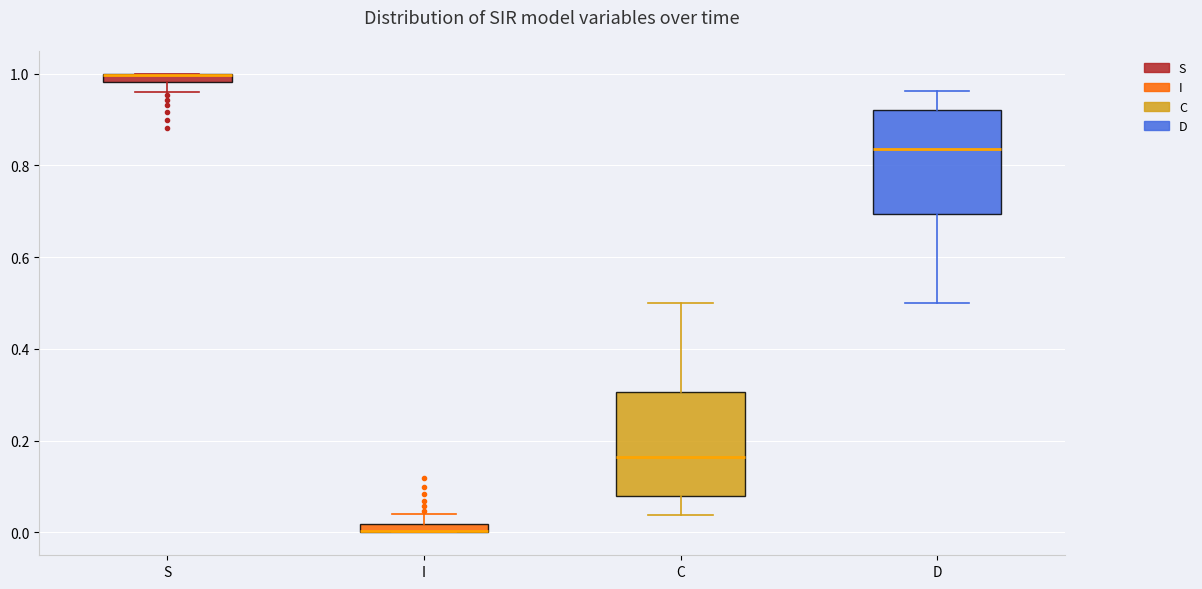

Where is the upper edge of the box for C on the y-axis? The values are not printed on the chart, so give them approximately, as read against the axis.

0.30